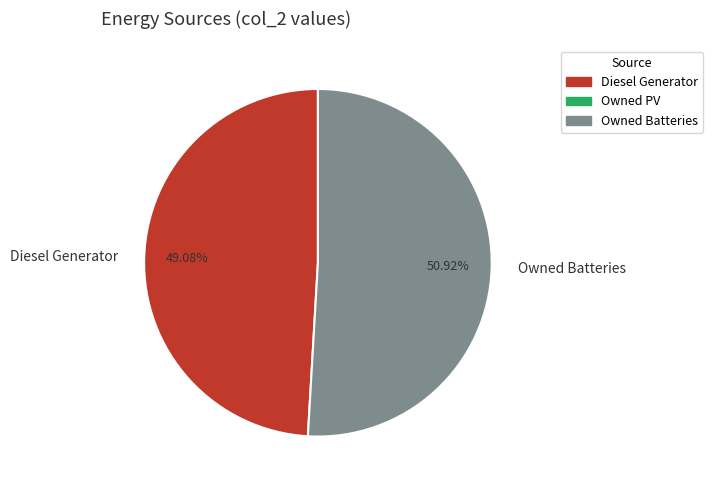

What percentage is NOT represented by Diesel Generator?

50.9%